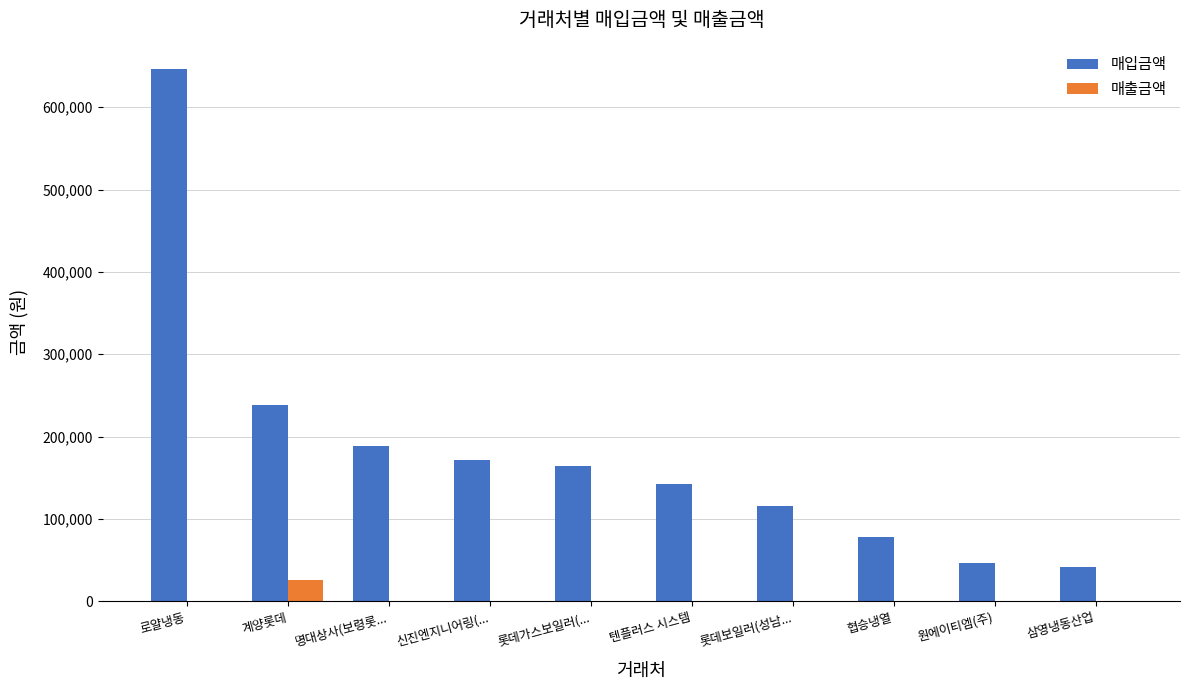

Reading left to right, list all the values displayed in this chart.

매입금액: 로얄냉동=646060	계양롯데=238815	명대상사(보령롯...=188500	신진엔지니어링(...=171288	롯데가스보일러(...=164116	텐플러스 시스템=141988	롯데보일러(성남...=115640	협승냉열=78056	원에이티엠(주)=46098	삼영냉동산업=41244
매출금액: 로얄냉동=0	계양롯데=25500	명대상사(보령롯...=0	신진엔지니어링(...=0	롯데가스보일러(...=0	텐플러스 시스템=0	롯데보일러(성남...=0	협승냉열=0	원에이티엠(주)=0	삼영냉동산업=0